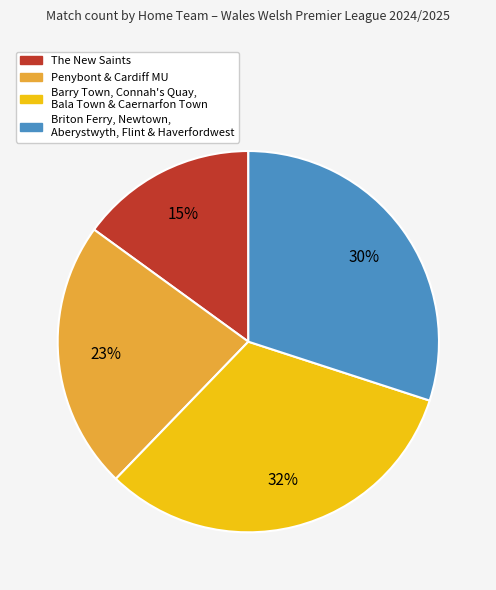

Is there a majority slice in this chart?

No